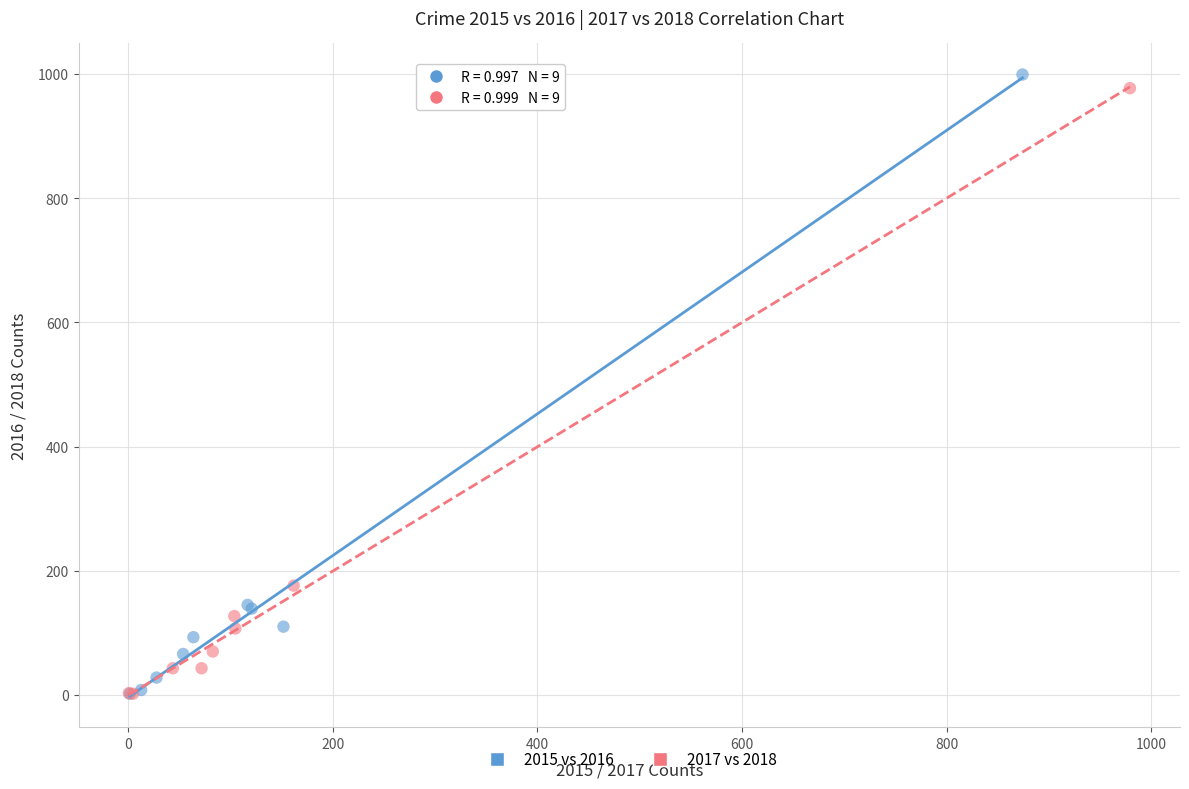

Which series has the widest spread of Y values?

2015 vs 2016